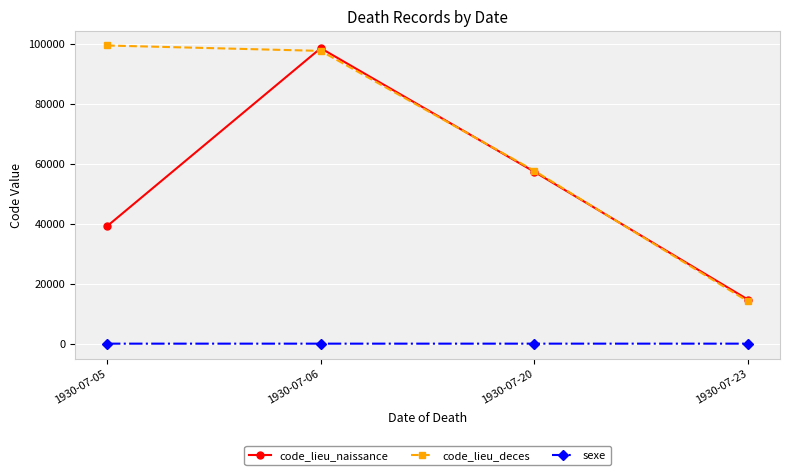

Rank the categories by code_lieu_deces value from highest to lowest.

1930-07-05, 1930-07-06, 1930-07-20, 1930-07-23